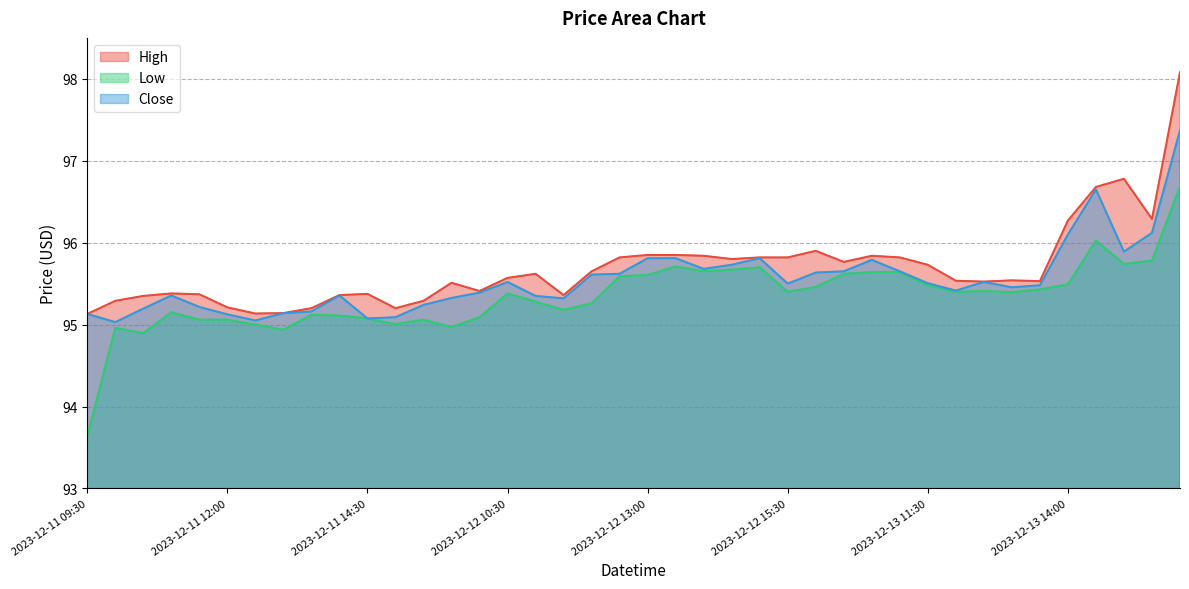

Which series changed the most between 2023-12-11 10:00 and 2023-12-12 13:00?

Close